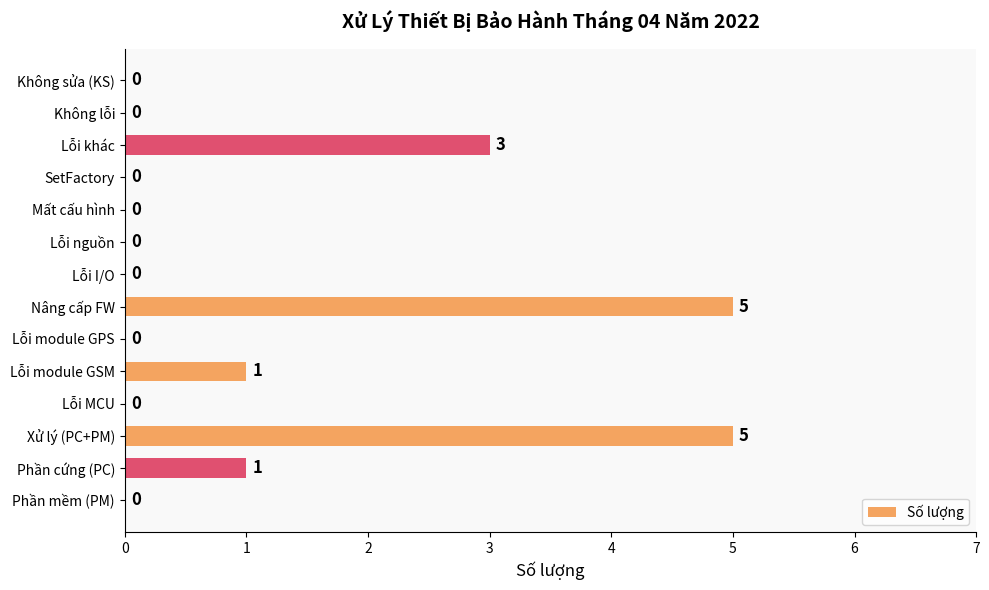

Count the values in the range 0 to 1.

11